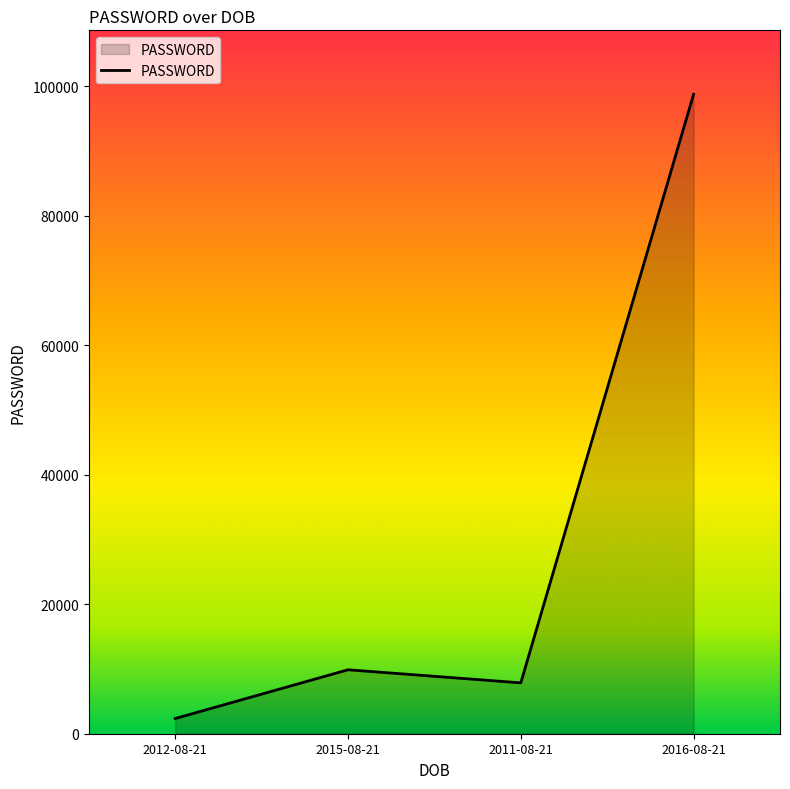

What is the ratio of the value at 2015-08-21 to the value at 2012-08-21?

4.2